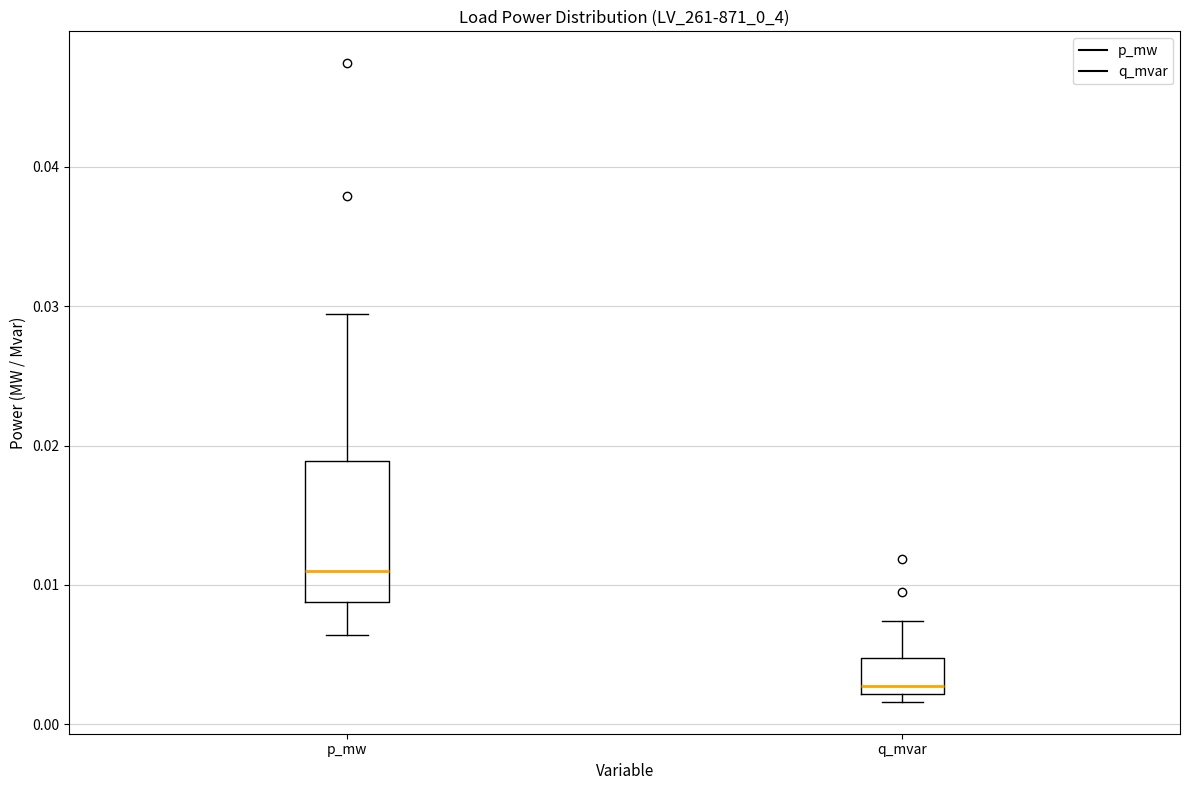

Where is the lower edge of the box for q_mvar on the y-axis? The values are not printed on the chart, so give them approximately, as read against the axis.

0.002